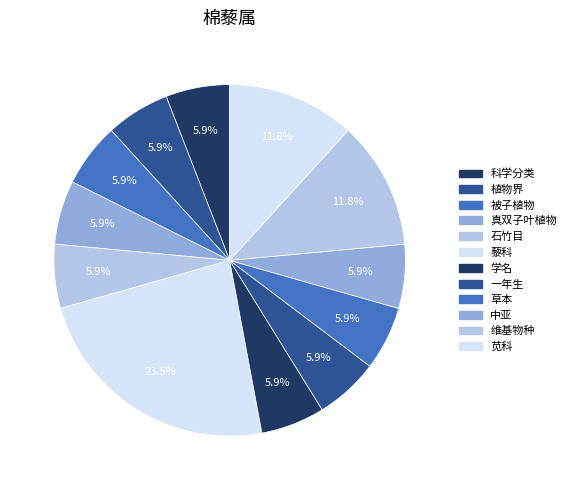

What is the change in value from 藜科 to 一年生?

-3